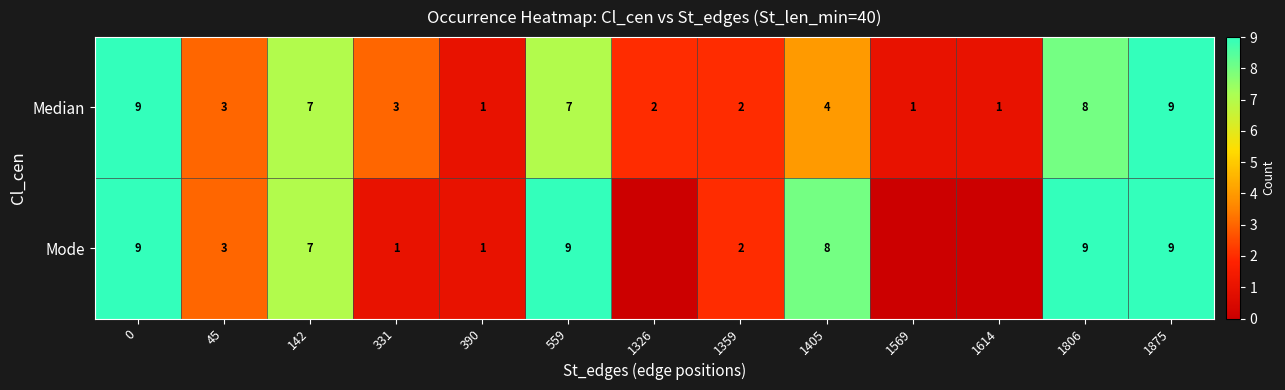

Read the Median value at 45.

3